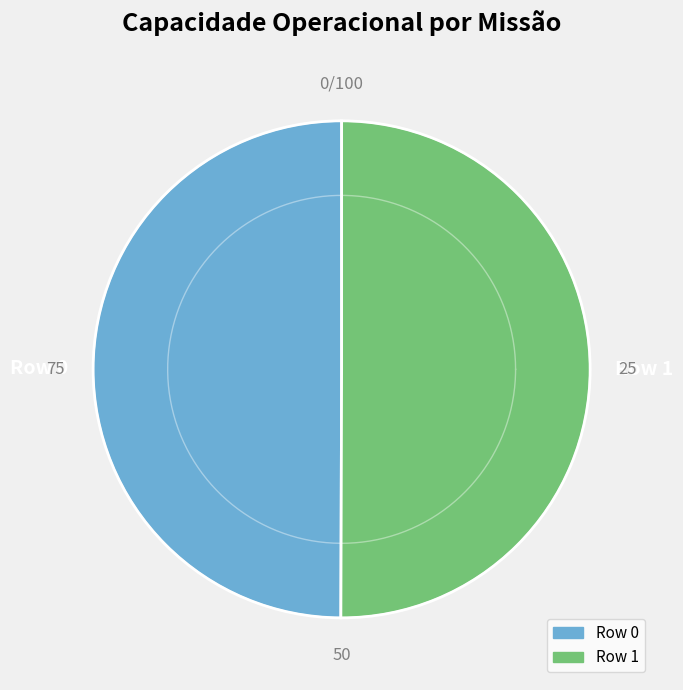

Do Row 0 and Row 1 together represent more than half of the pie?

Yes